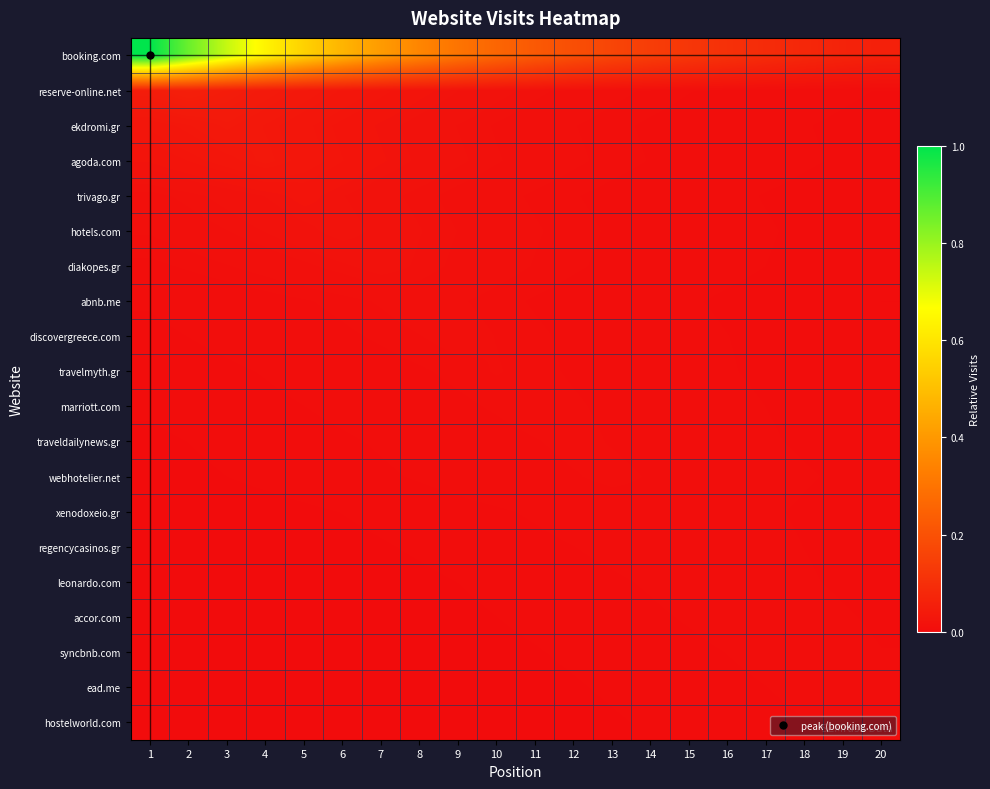

Between 10 and 13, which is larger?

10